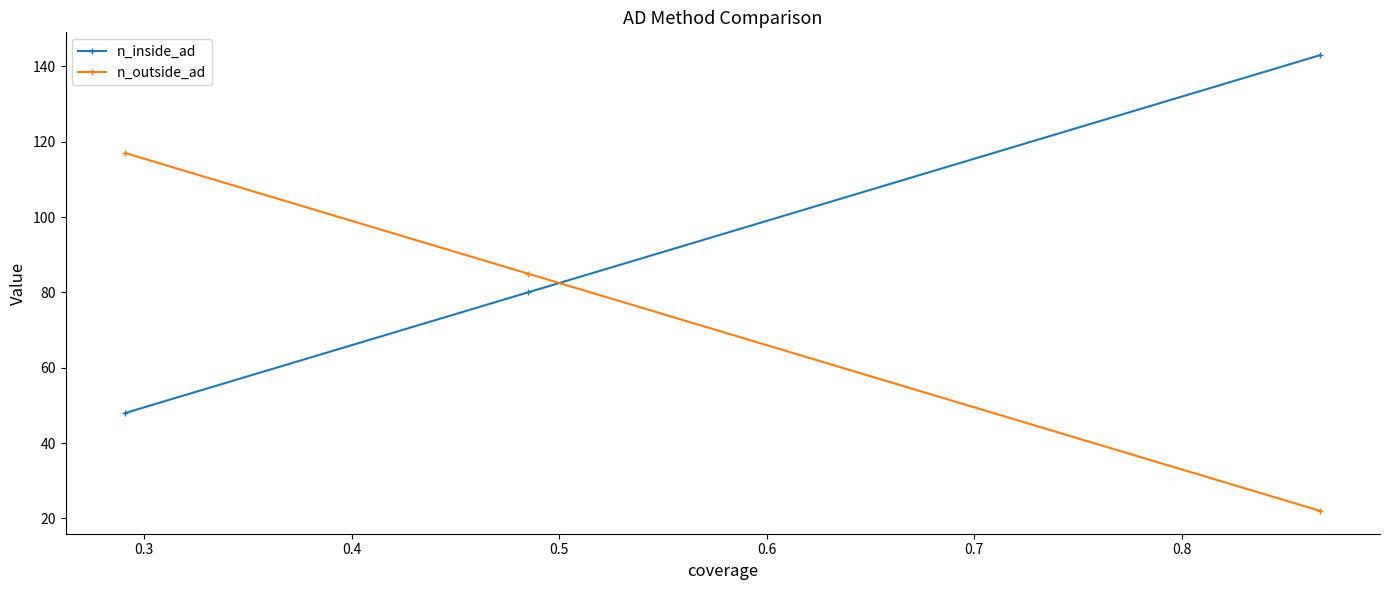

What is the difference between the maximum and second lowest values in the n_inside_ad series?

63